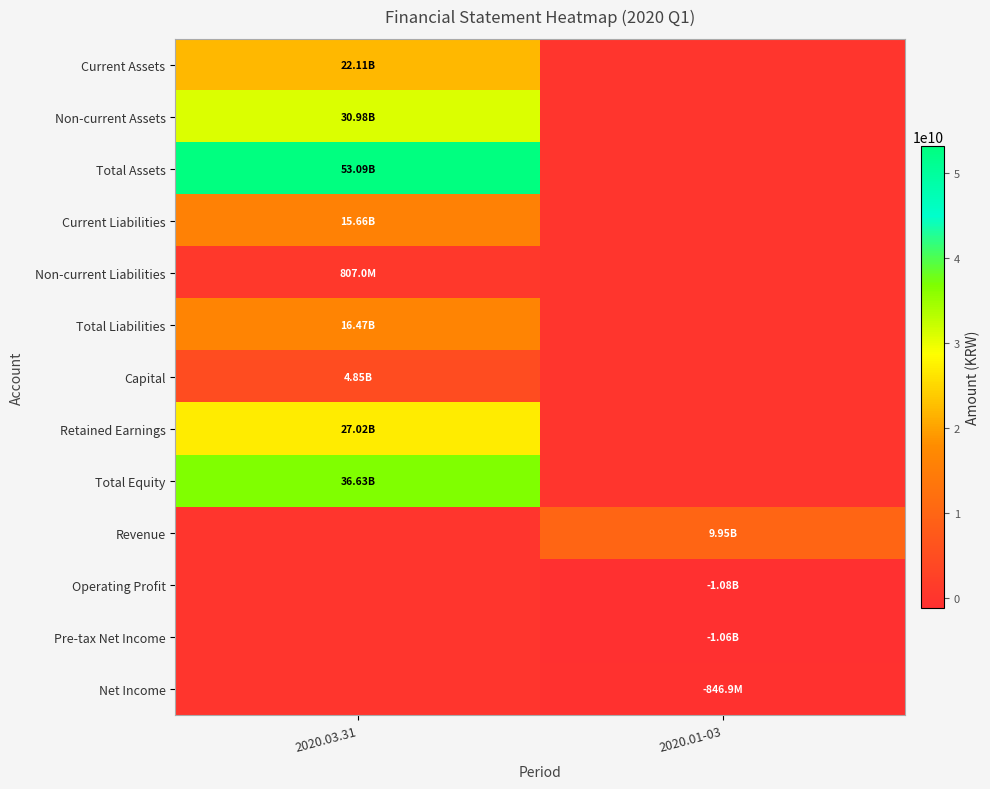

How many distinct data groups are displayed?

13